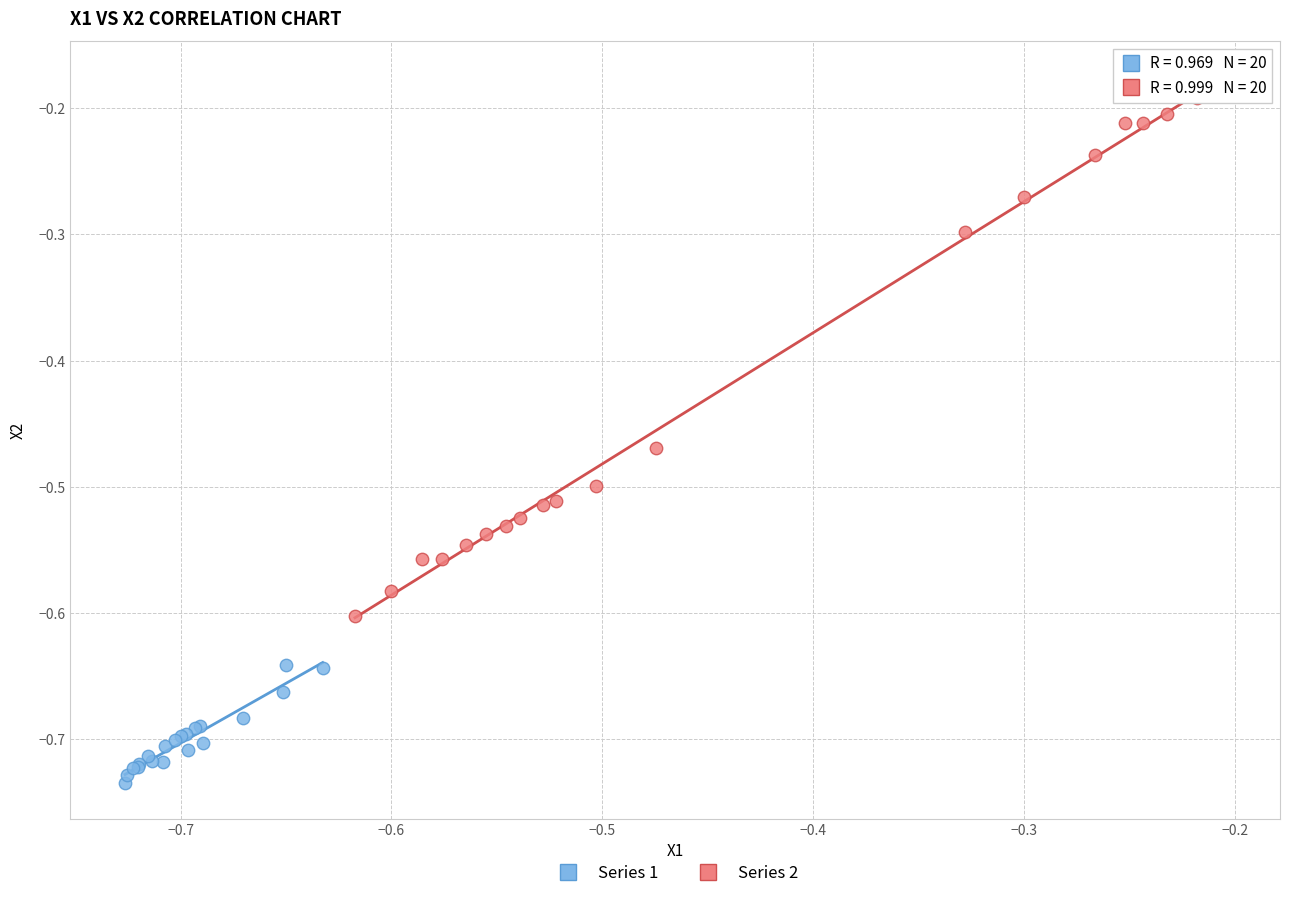

Which series has the largest Y range (max minus min)?

Series 2